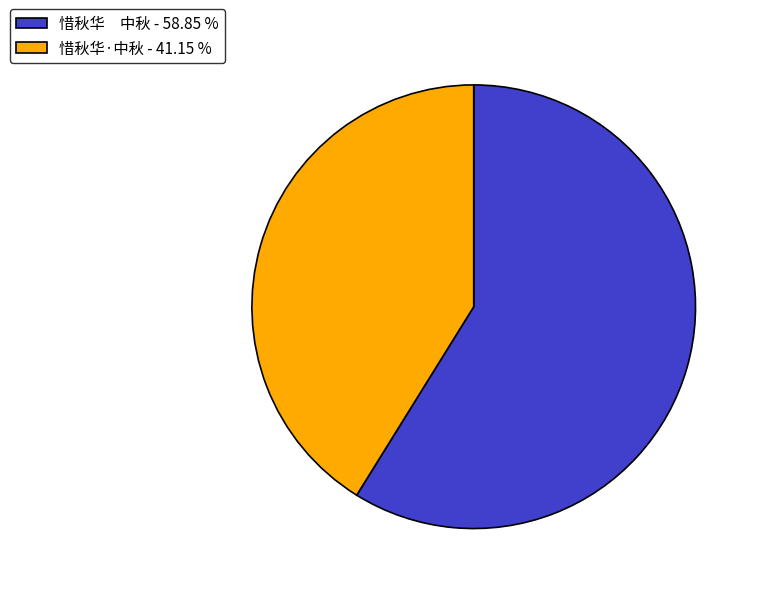

What is the ratio of the value at 惜秋华·中秋 - 41.15 % to the value at 惜秋华 中秋 - 58.85 %?

0.7